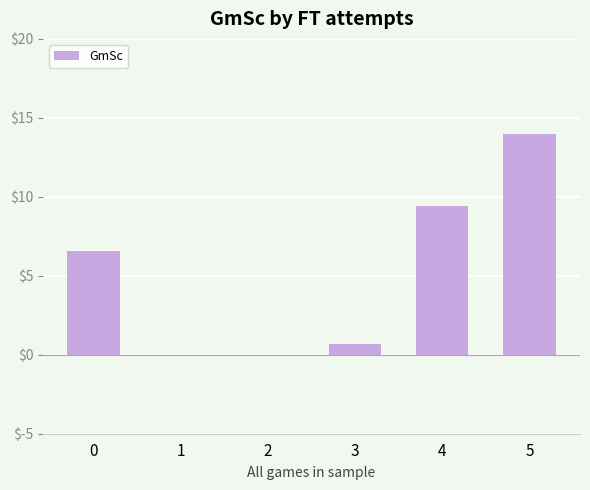

What is the average value?

5.1